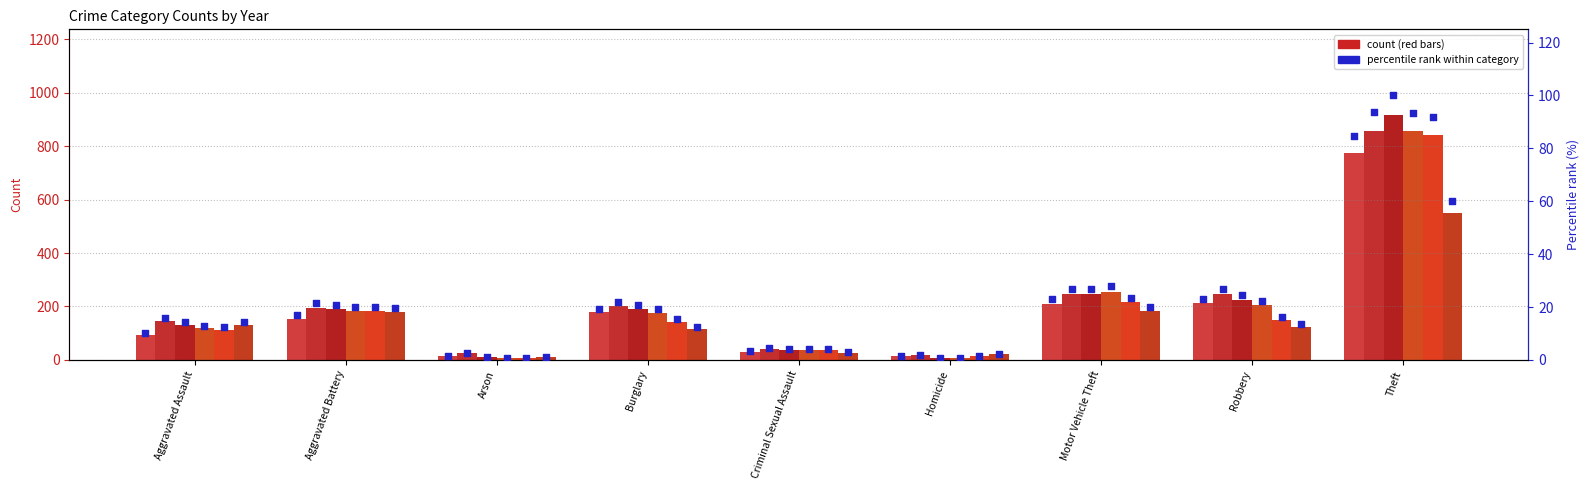

Which has a higher value, Aggravated Battery or Robbery?

Robbery